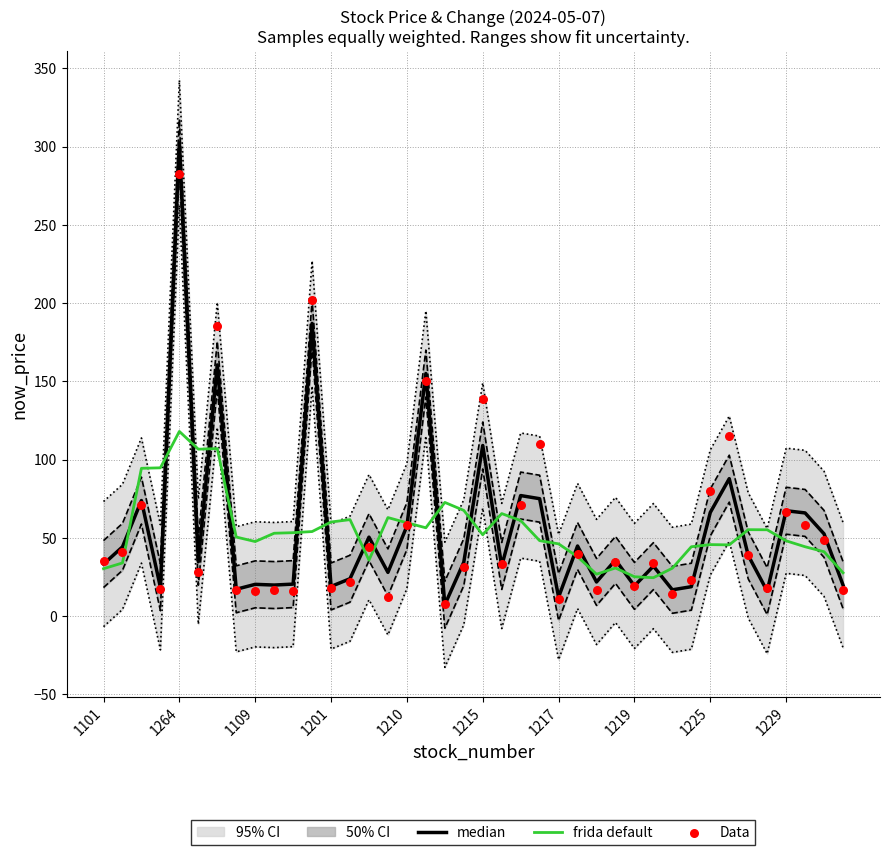

At how many categories does at least one series exceed 94?

10